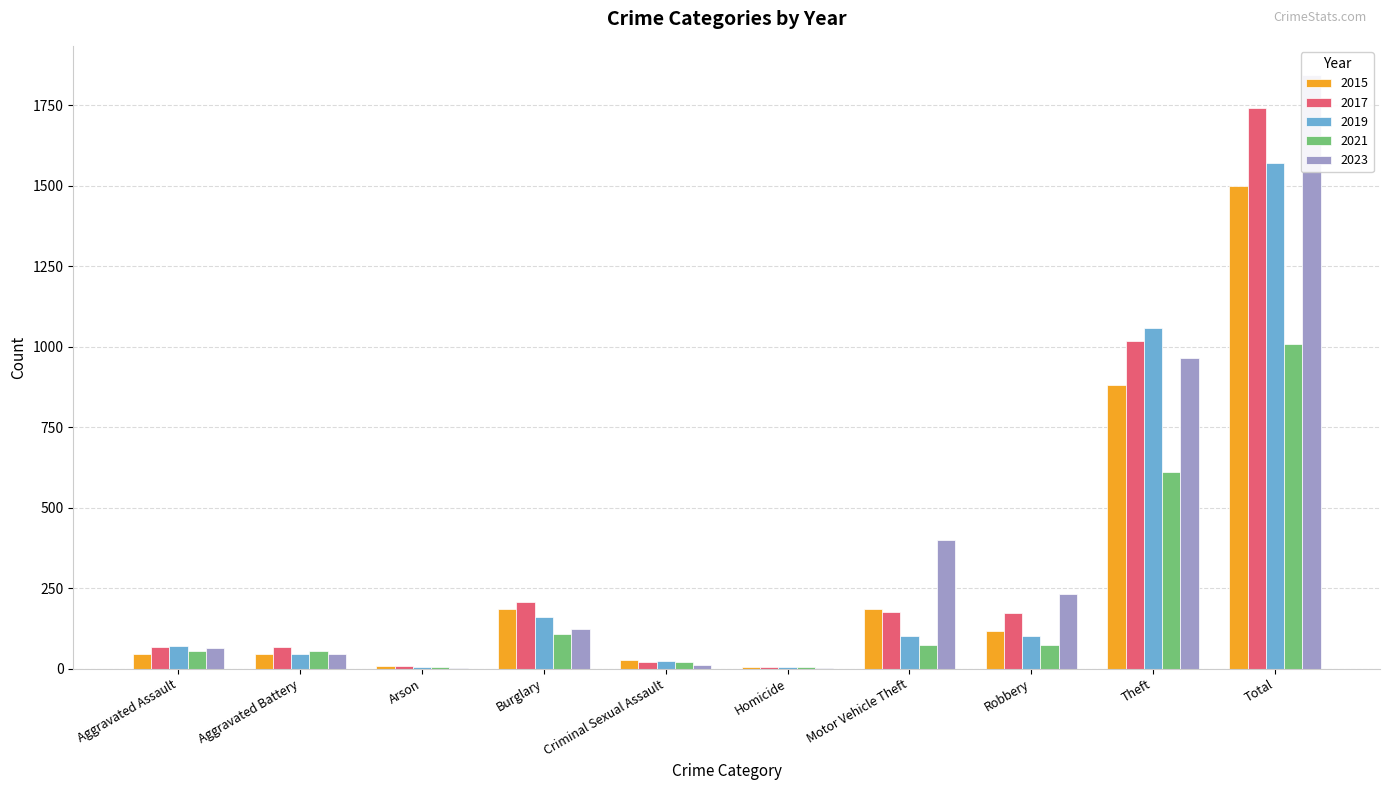

The 2015 series shows 44 at Aggravated Assault. True or false?

True